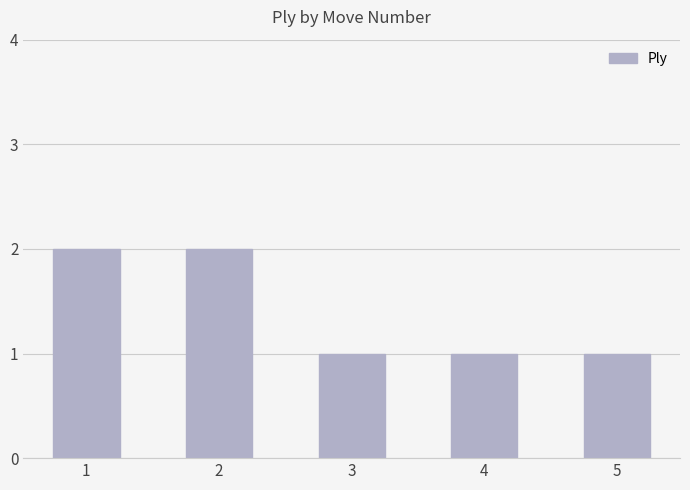

What is the change in value from 1 to 3?

-1